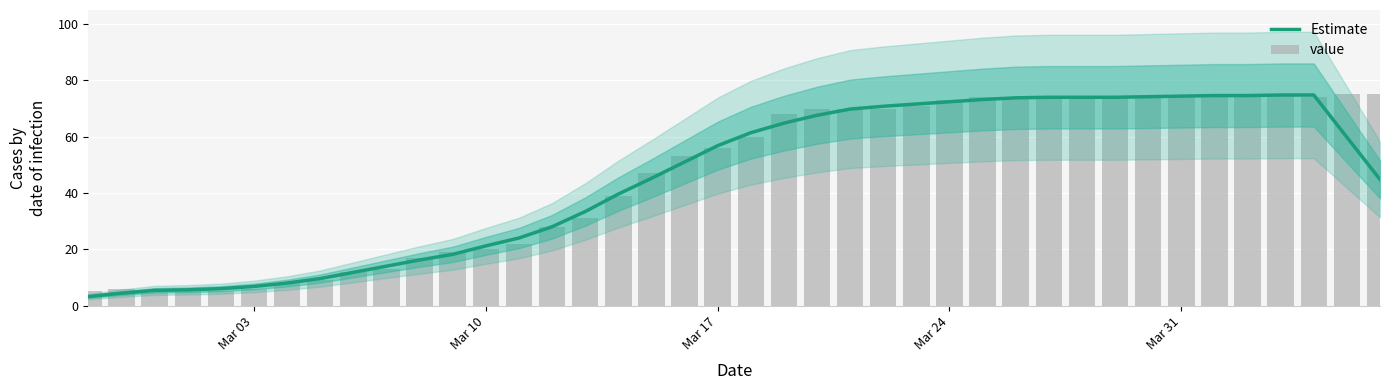

Count the number of data series in this chart.

2